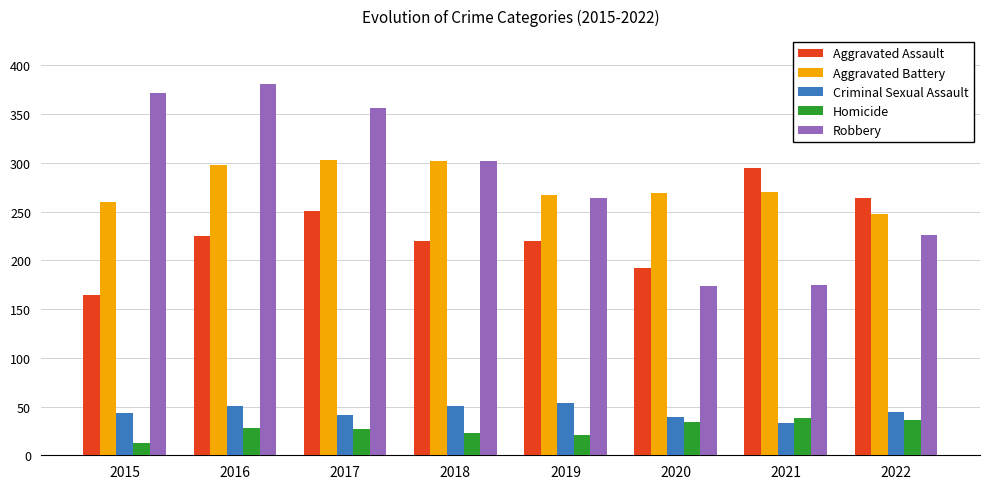

What is the difference between the highest and lowest values at 2018?

279